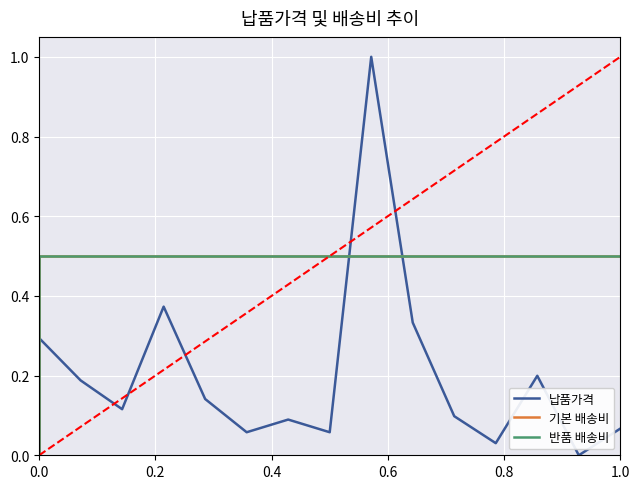

What is the average value of the 납품가격 series?

0.2